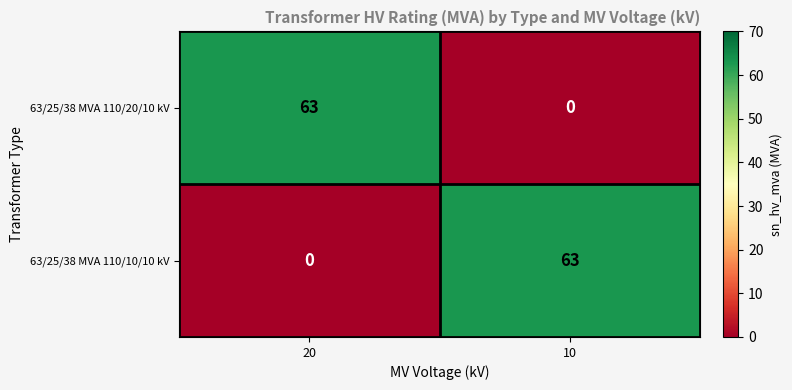

What is the sum of all 63/25/38 MVA 110/20/10 kV values?

63